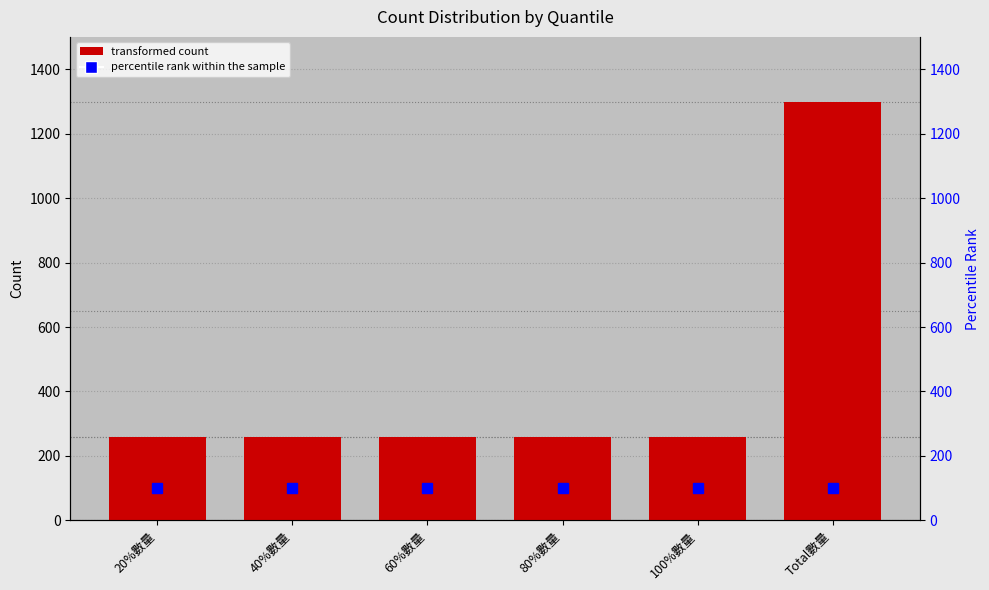

What is the label of the 2nd bar from the left?

40%數量